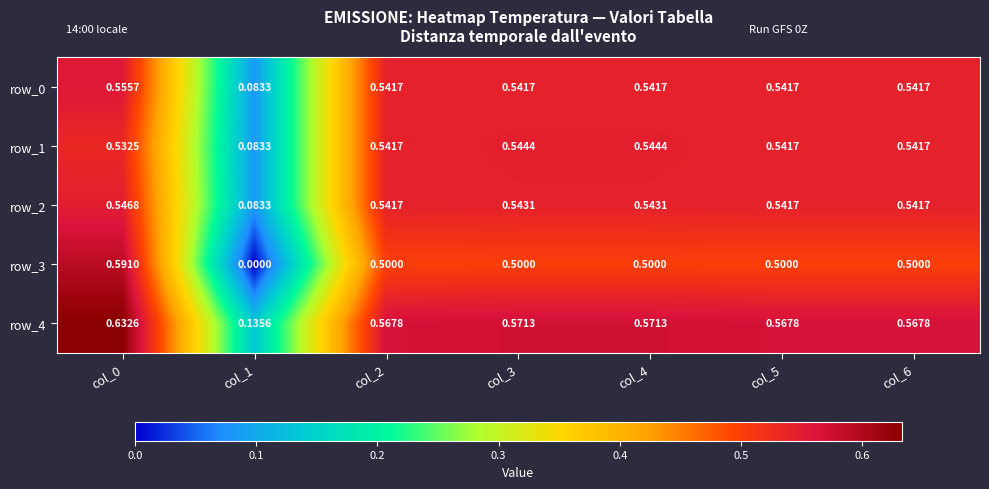

What is the difference between the second highest and minimum values in the row_0 series?

0.5